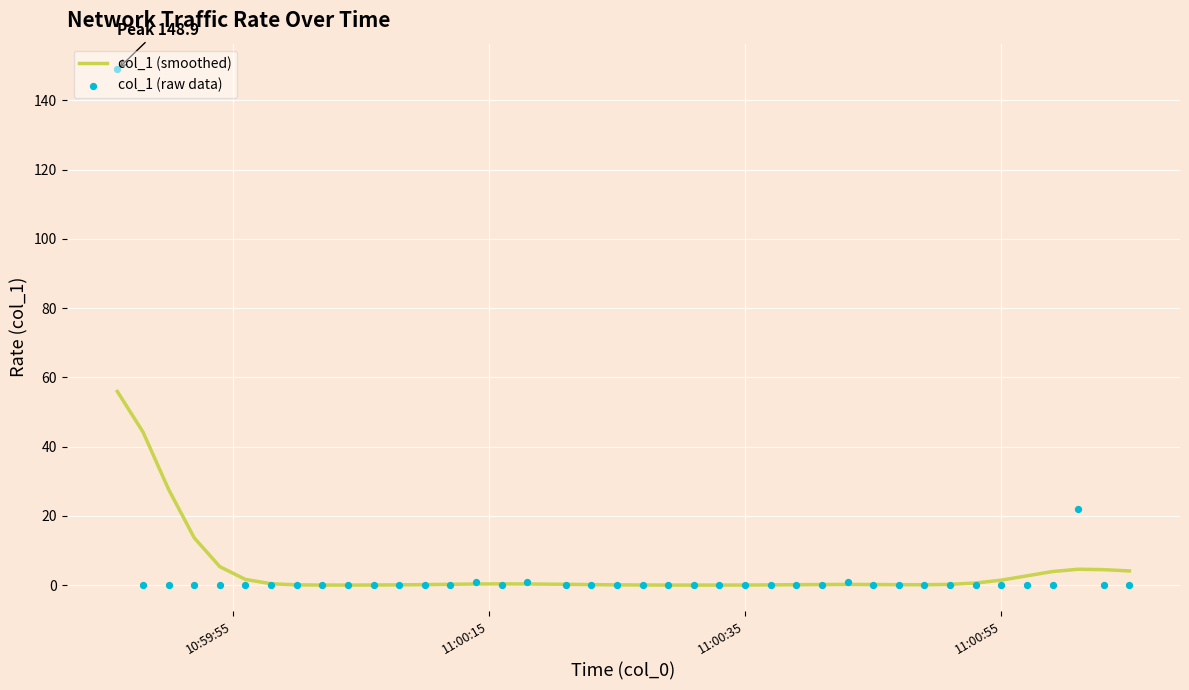

At how many categories does at least one series exceed 73?

1